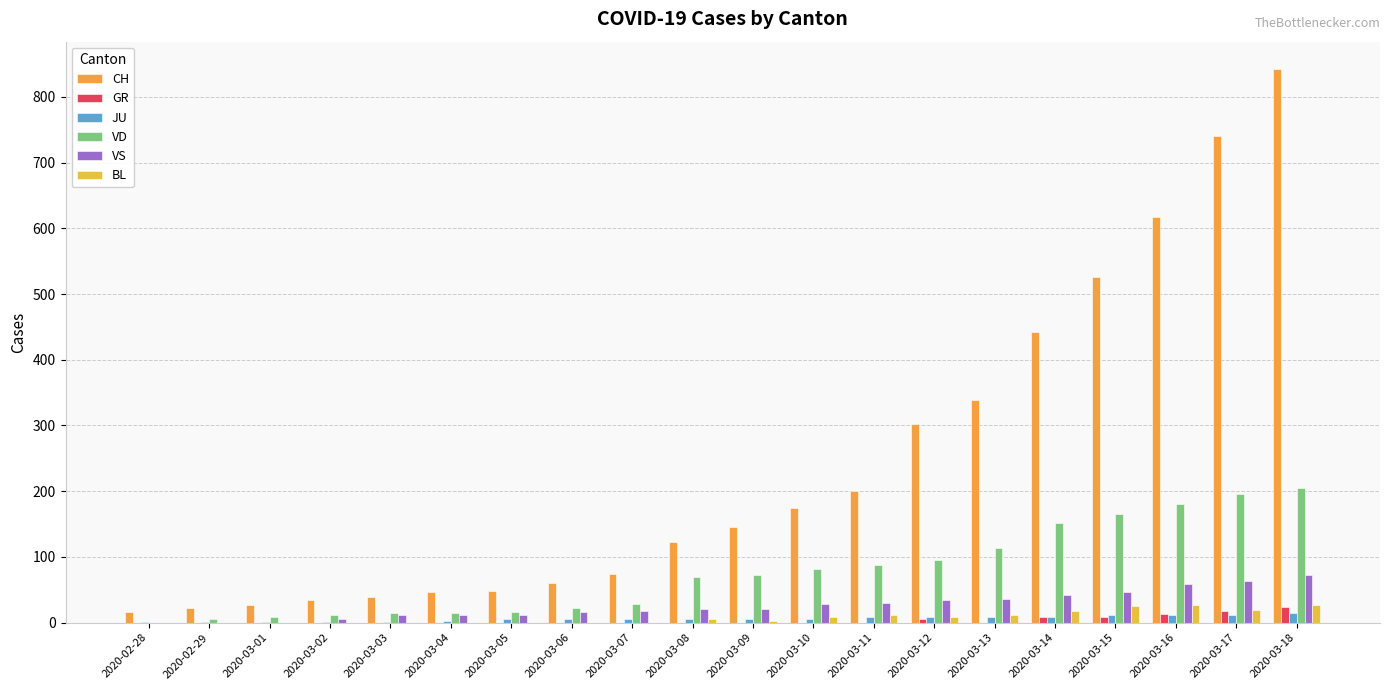

What is the difference between the maximum and minimum values in the CH series?

826